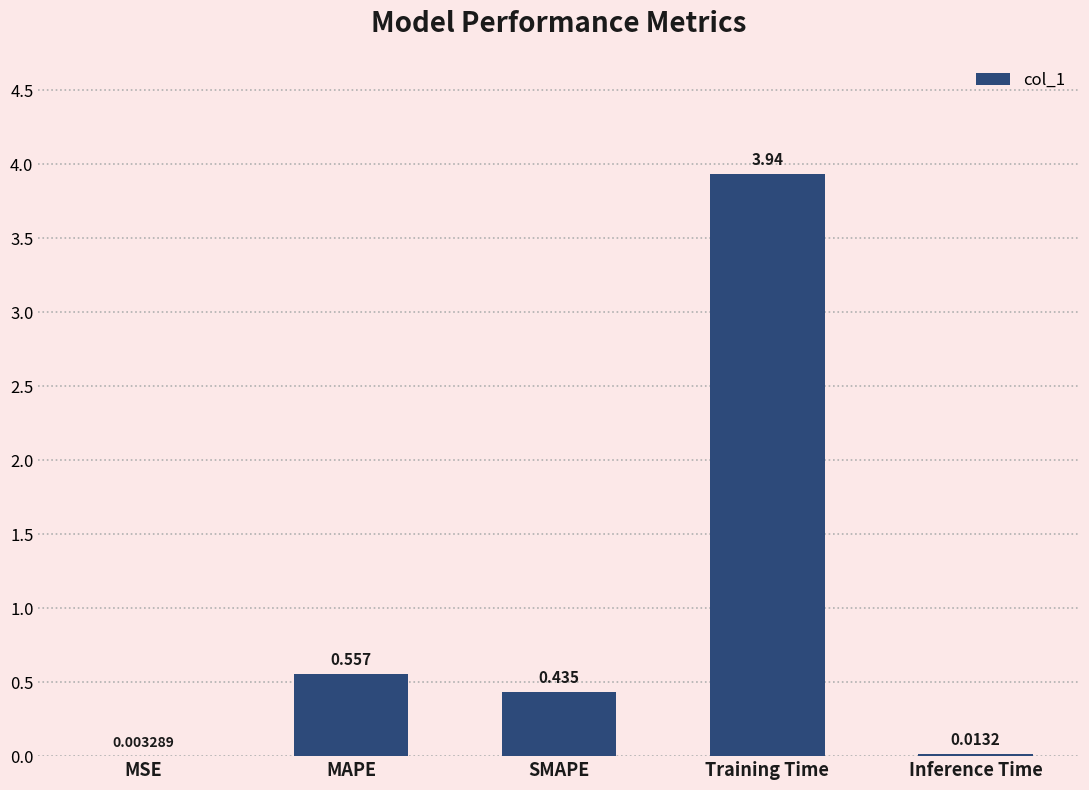

At which label is the value closest to 1?

MAPE